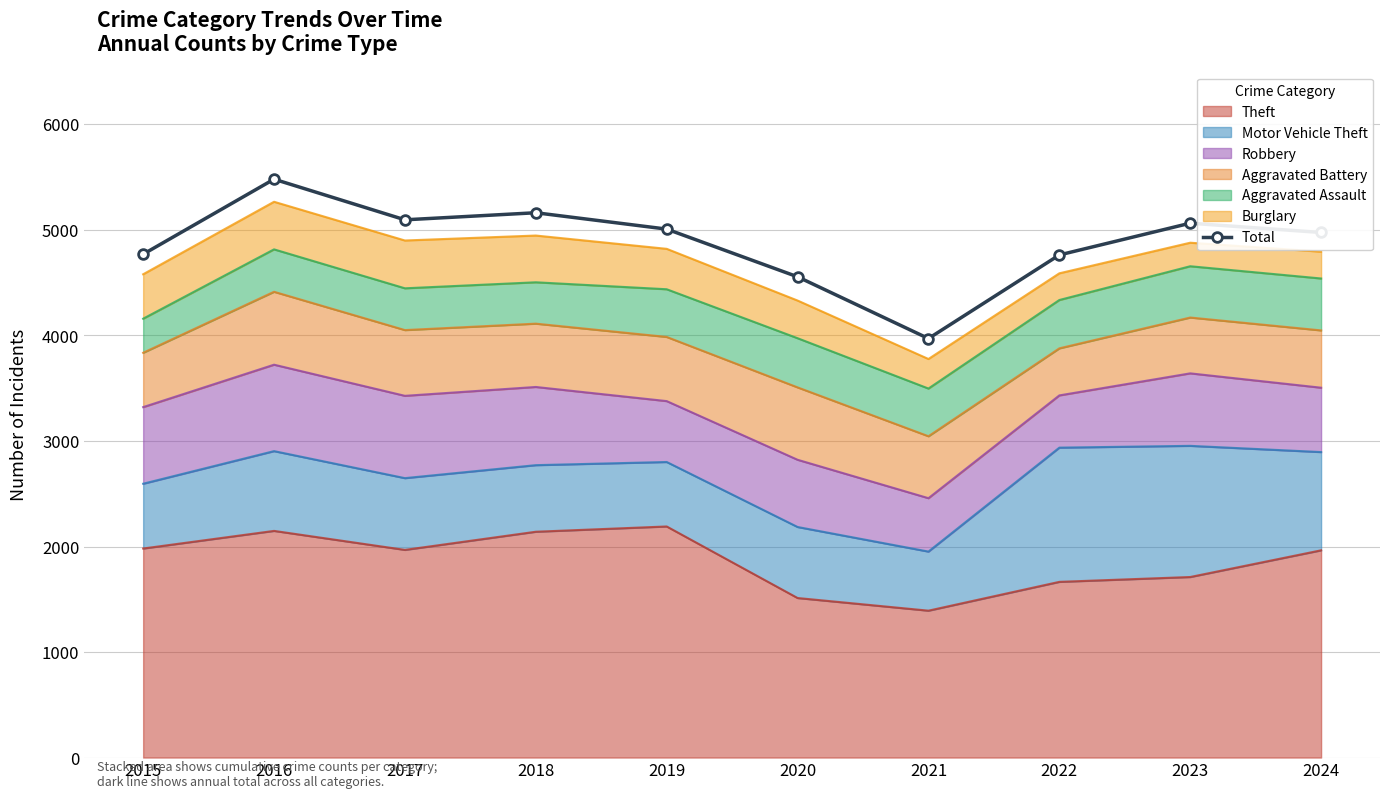

List the labels in order of value, smallest first.

2021, 2020, 2022, 2015, 2024, 2019, 2023, 2017, 2018, 2016